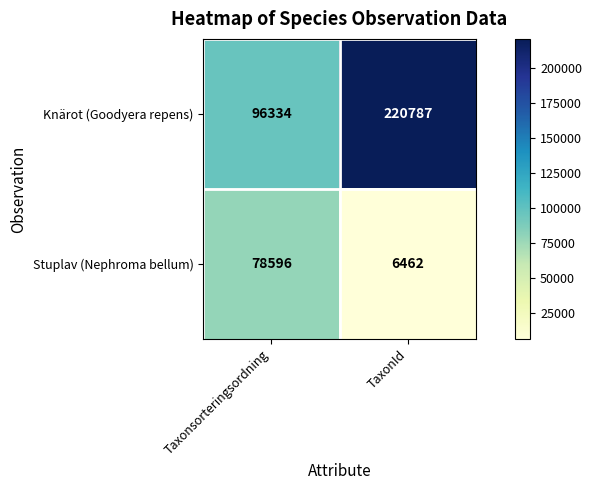

Which series changed the most between Taxonsorteringsordning and TaxonId?

Knärot (Goodyera repens)